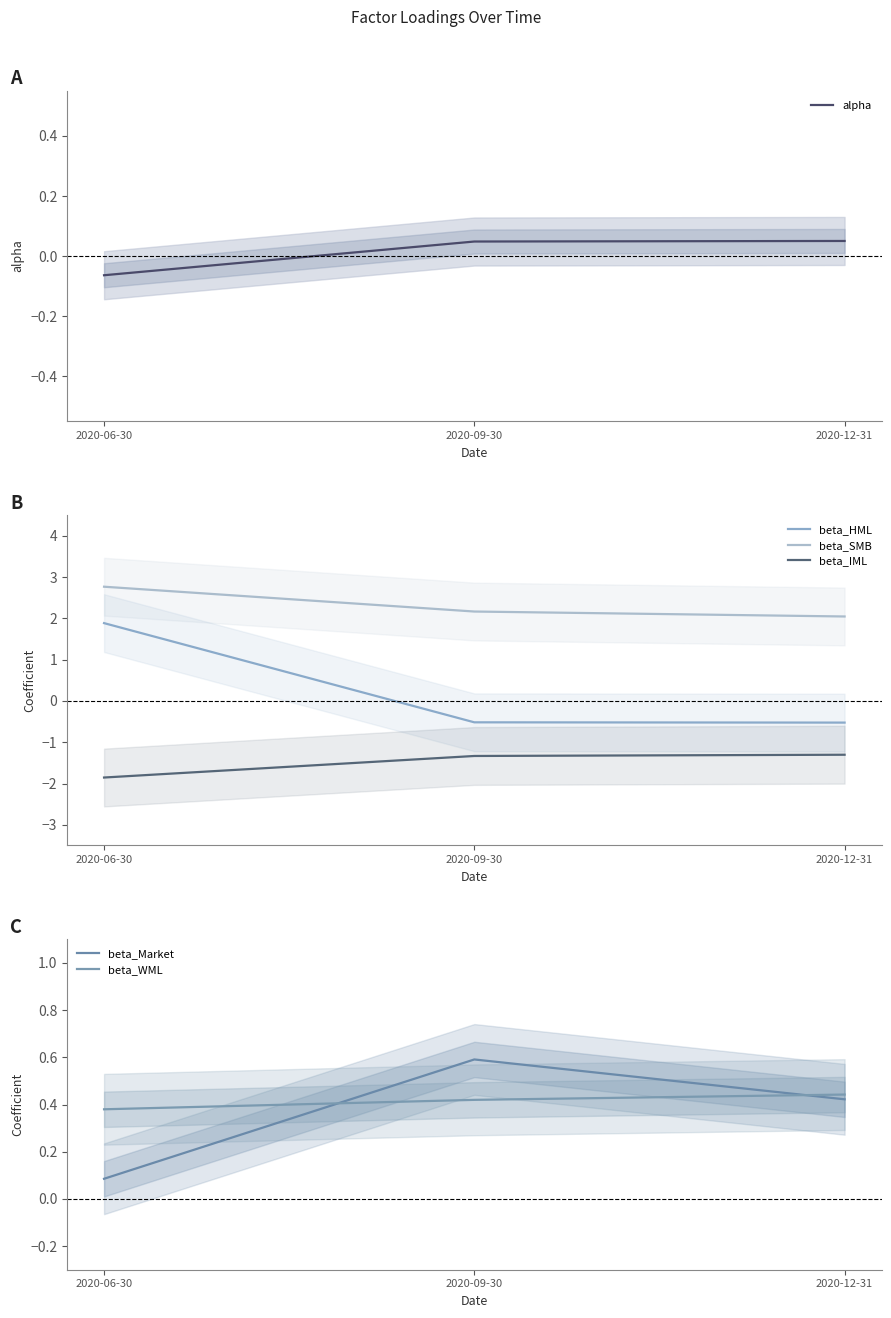

Which category has the highest value across all series?

2020-06-30